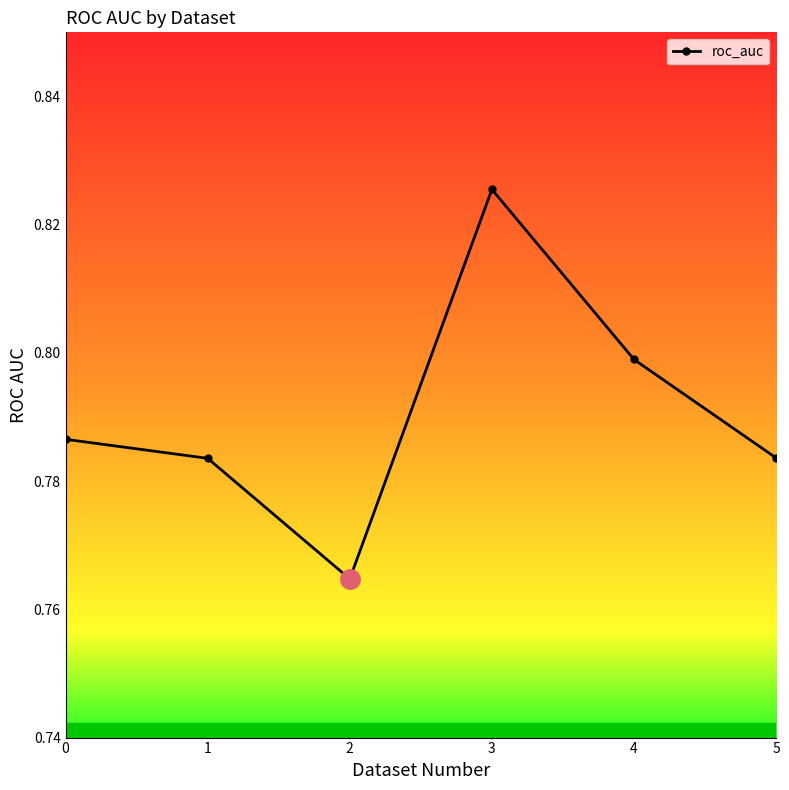

Which category has the highest value across all series?

3